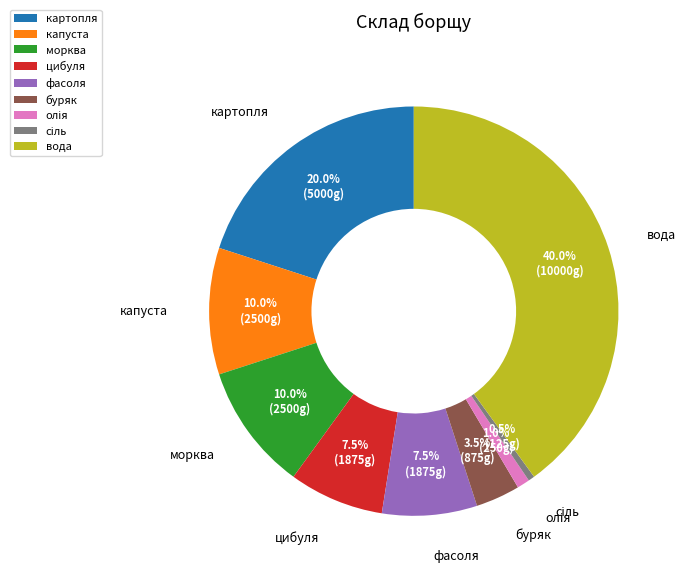

Is цибуля the majority of the pie?

No